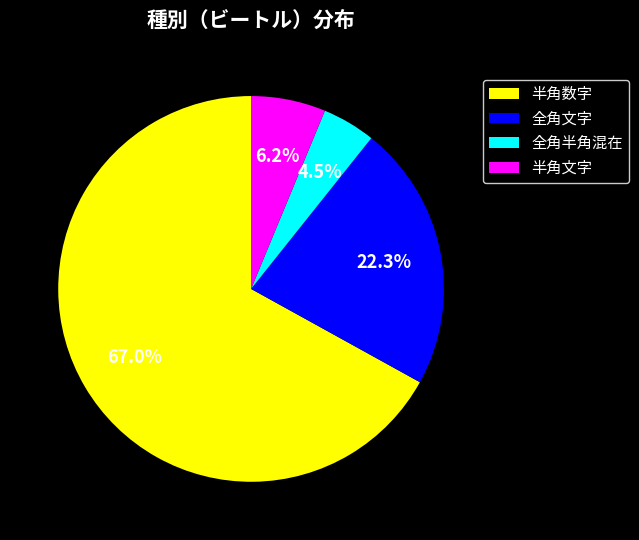

Which category has the smallest portion of the pie?

全角半角混在